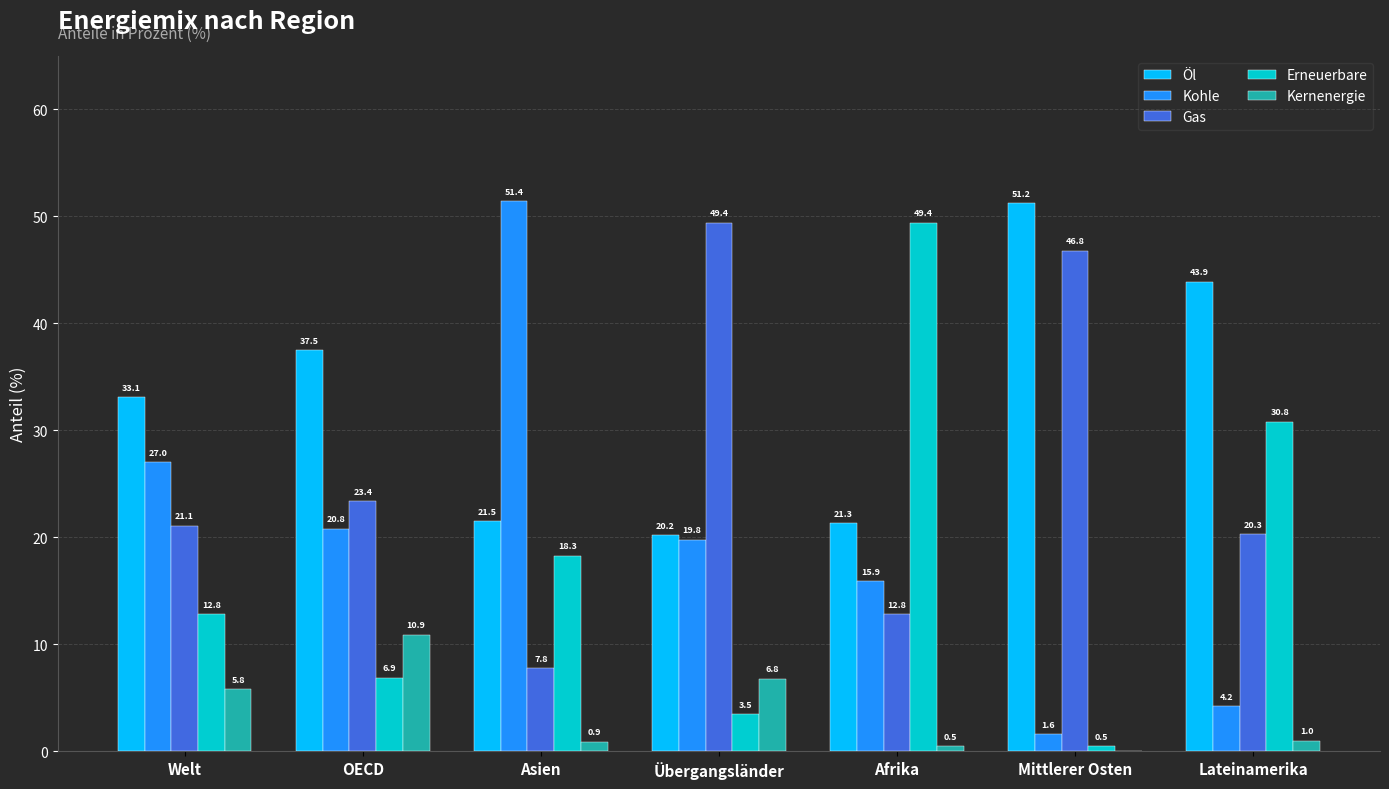

What is the approximate value of Kernenergie at Afrika?

0.5